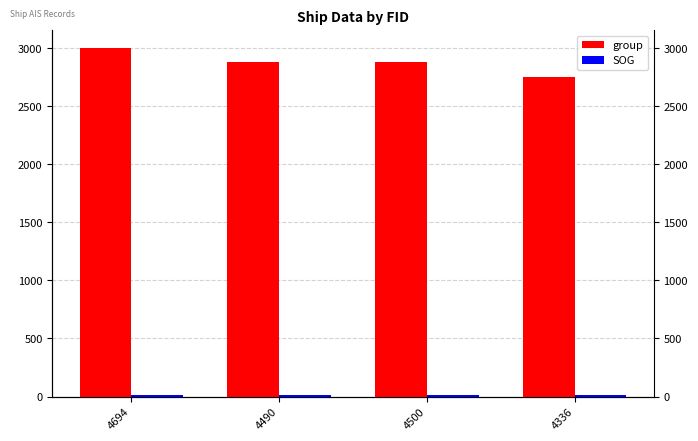

How many bars are there in total?

8